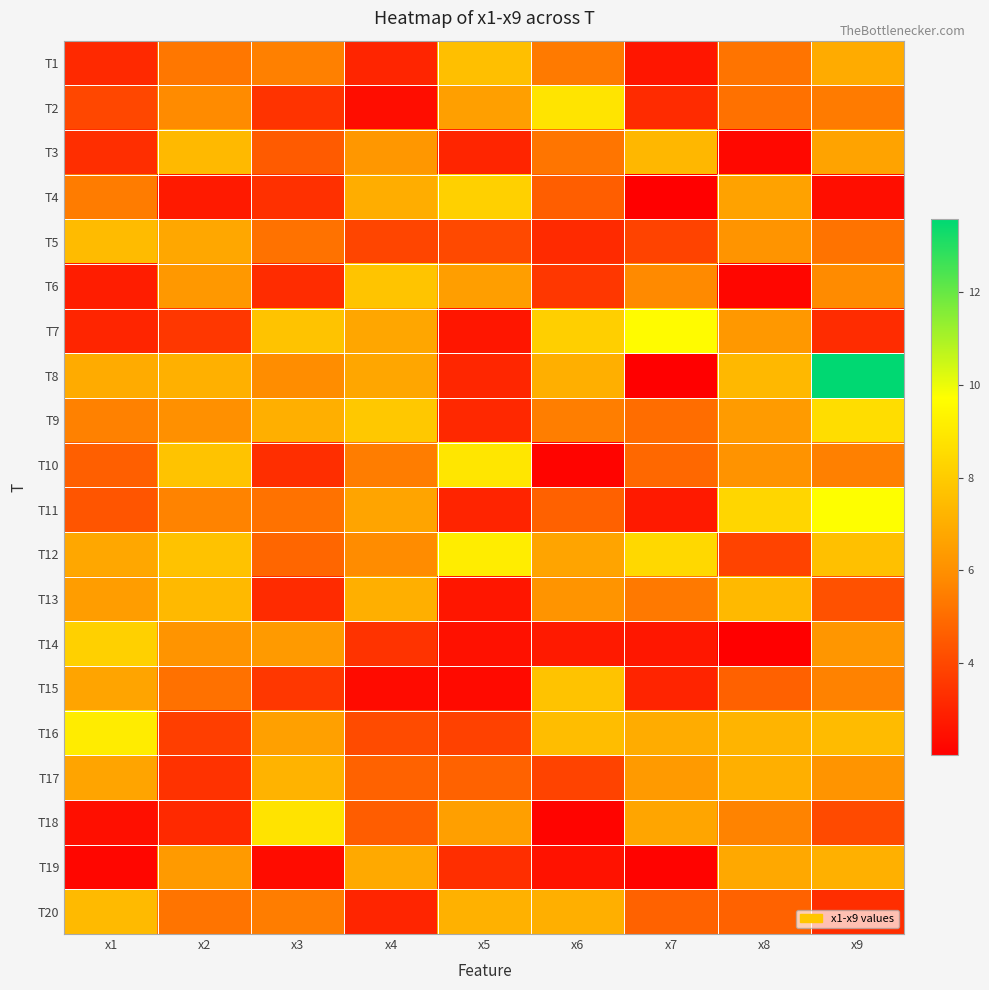

Count the number of categories in the chart.

9